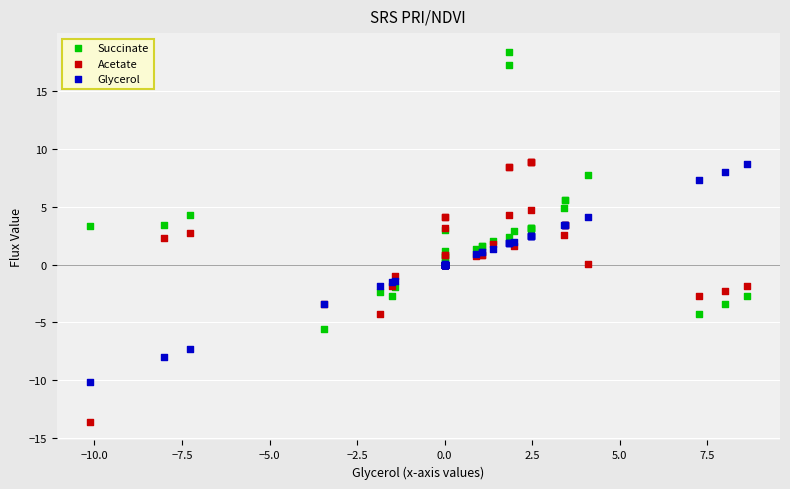

What is the X range (max minus min) for the scatter plot?

18.8